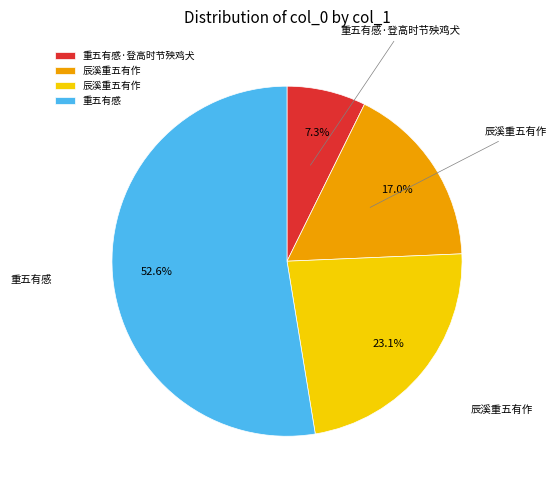

How many segments does this pie chart have?

4